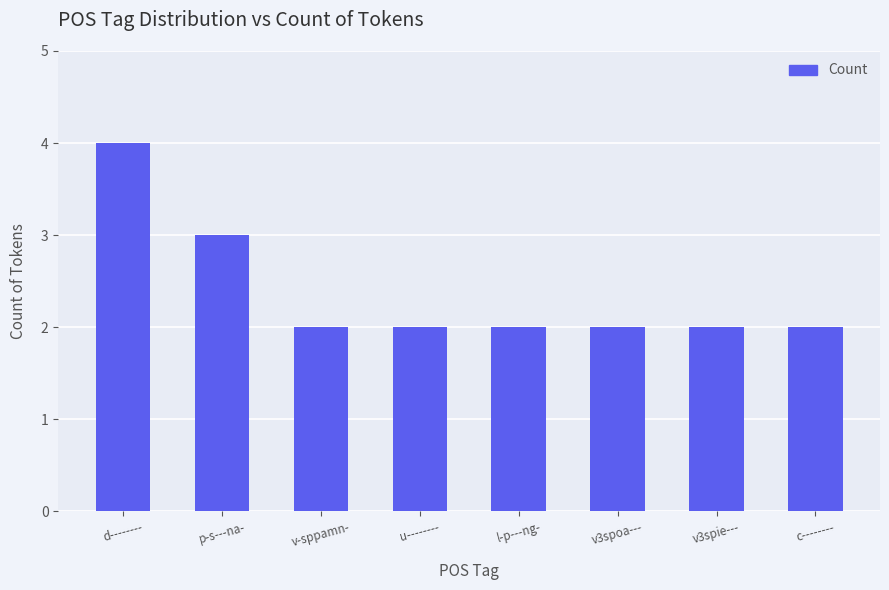

Reading right to left, extract all data points from this chart.

c--------=2	v3spie---=2	v3spoa---=2	l-p---ng-=2	u--------=2	v-sppamn-=2	p-s---na-=3	d--------=4